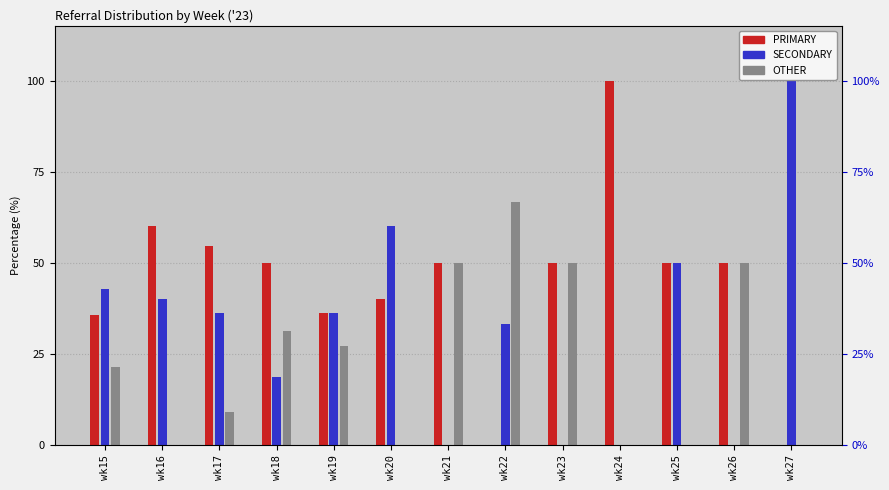

Which series changed the most between wk18 and wk19?

SECONDARY